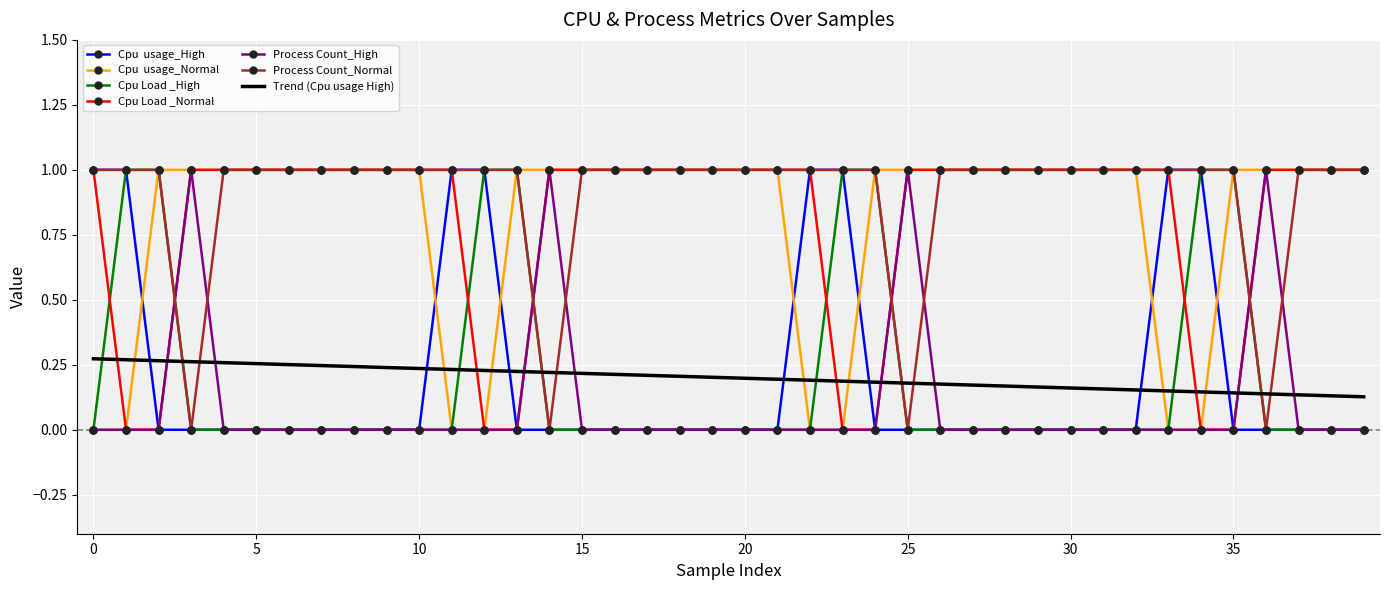

What is the maximum value shown in the chart?

1.0